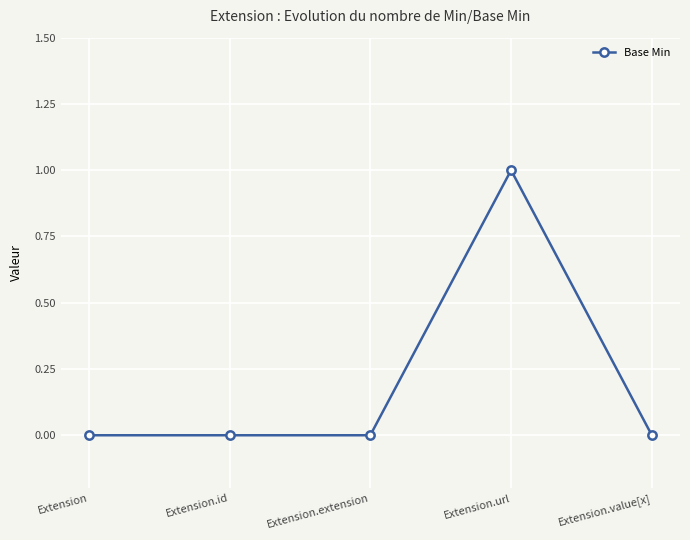

What is the label of the 5th point from the right?

Extension